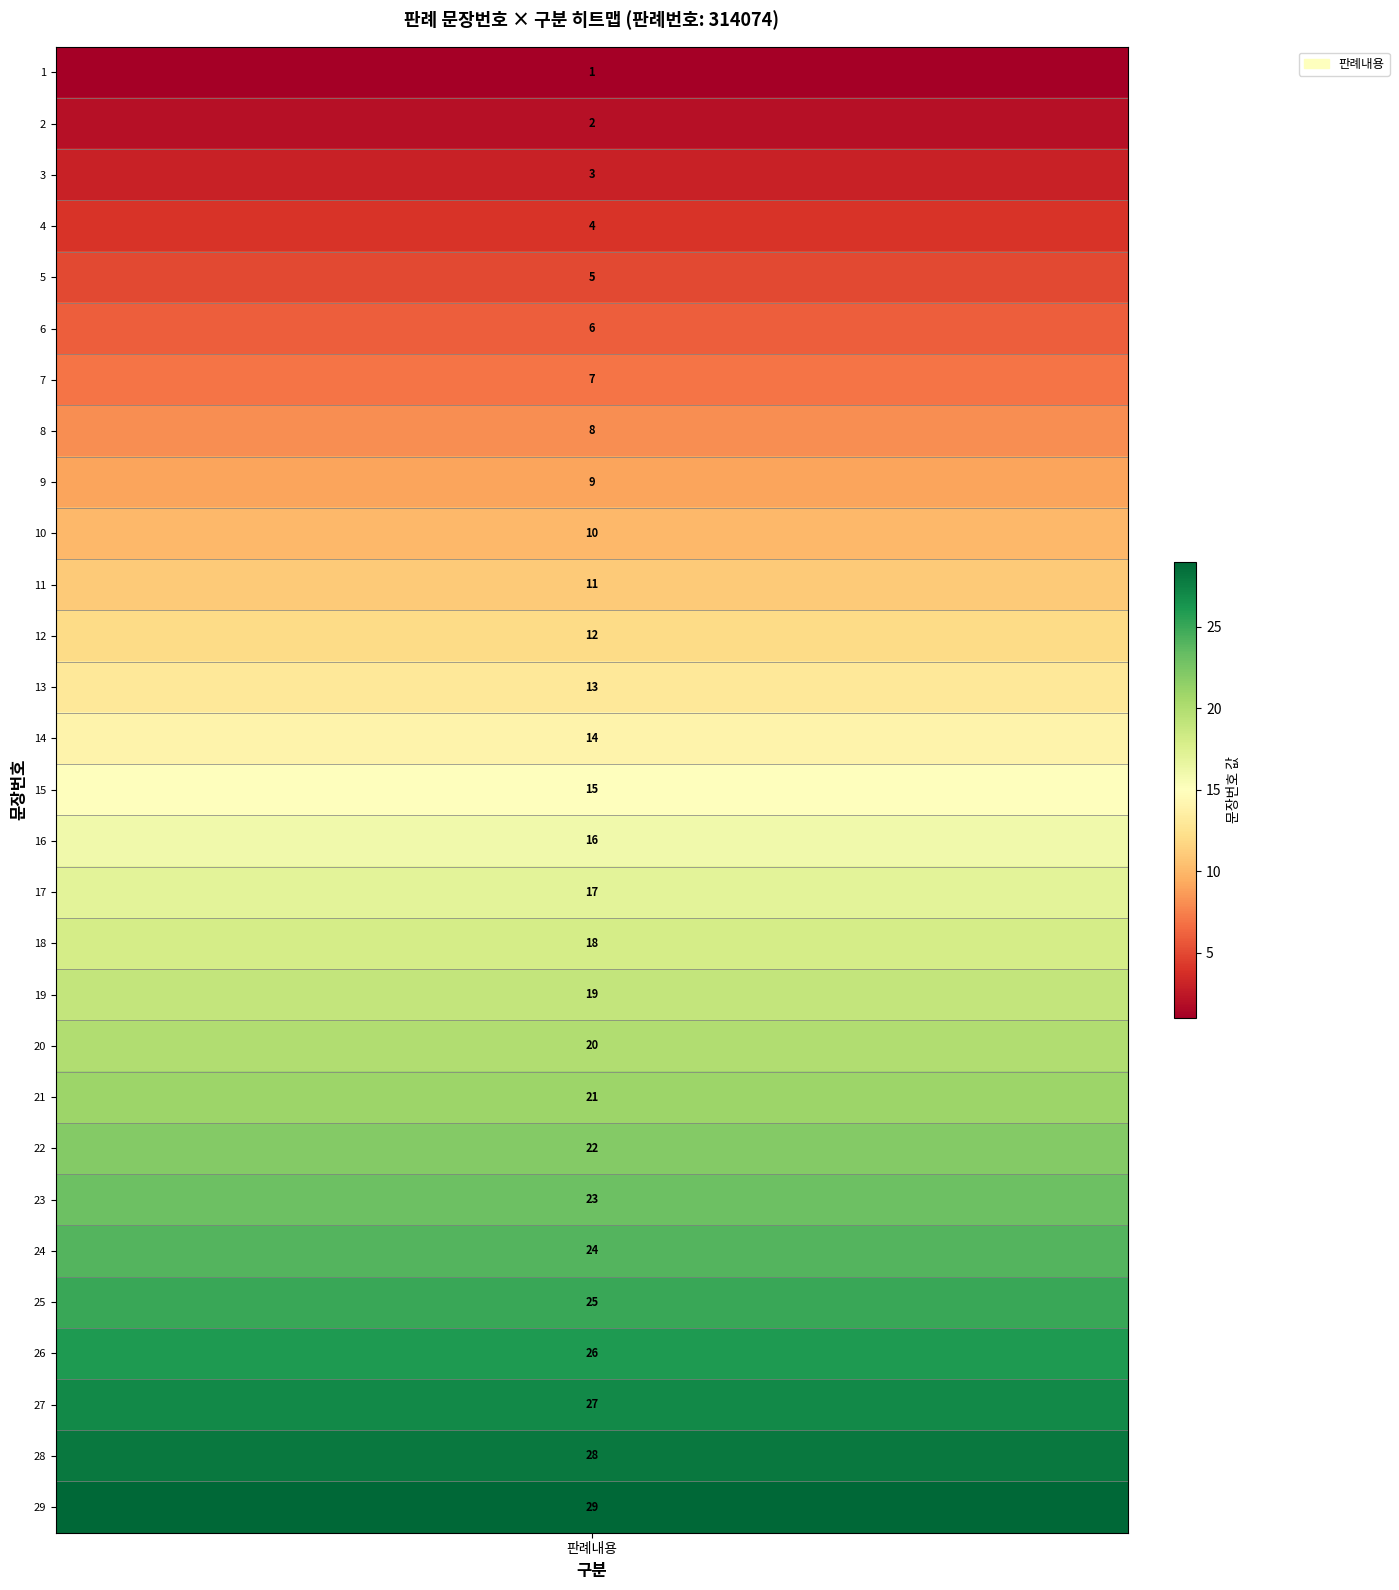

What is the greatest value displayed?

29